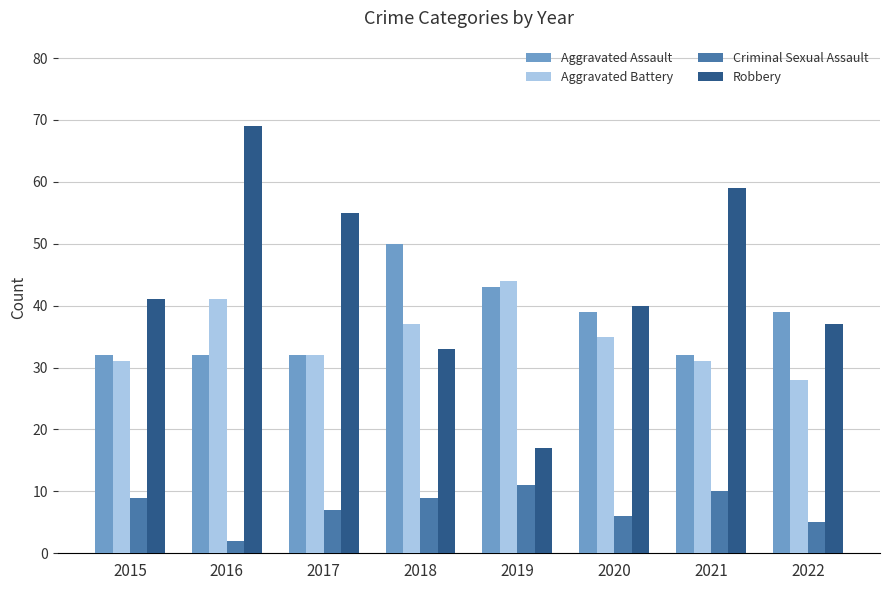

At which label does Aggravated Battery reach its minimum?

2022